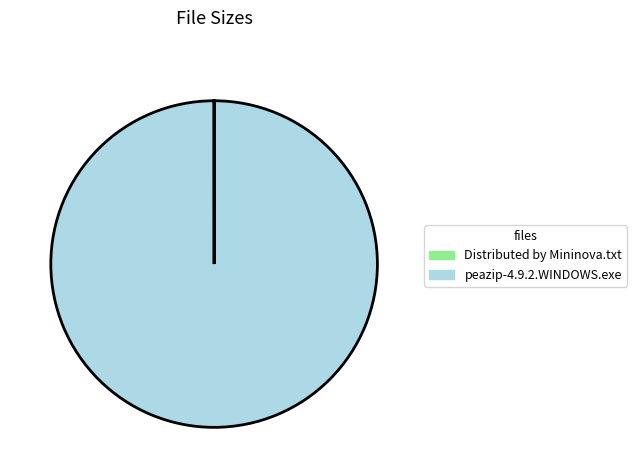

Which slice is the largest?

peazip-4.9.2.WINDOWS.exe